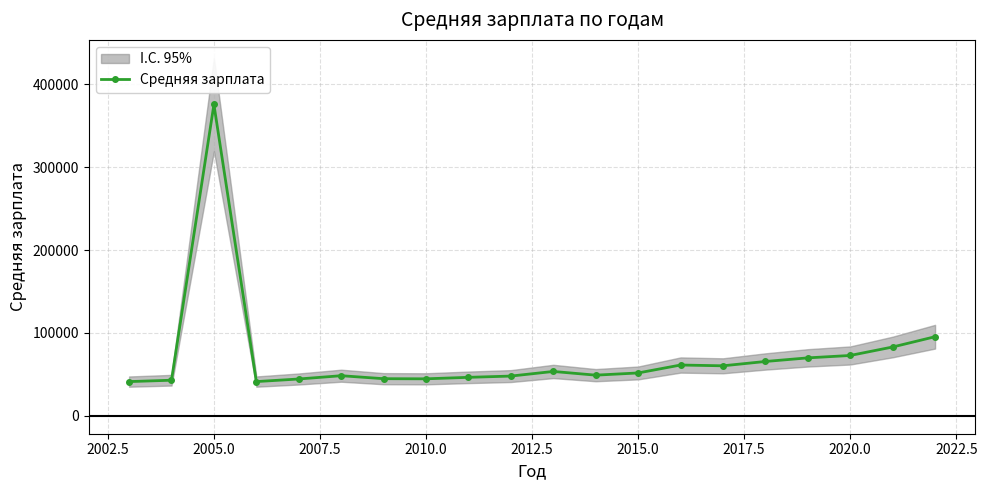

Which label corresponds to the largest value in the chart?

2005.0